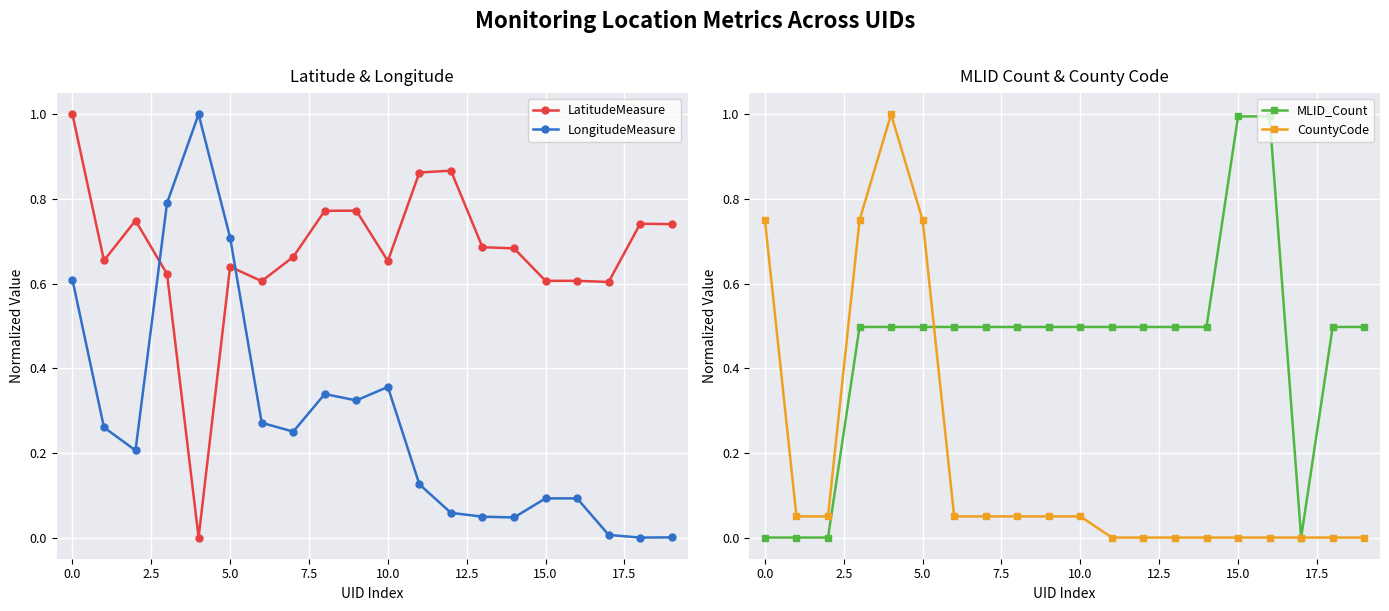

Rank the series by their average value, from highest to lowest.

LatitudeMeasure, MLID_Count, LongitudeMeasure, CountyCode